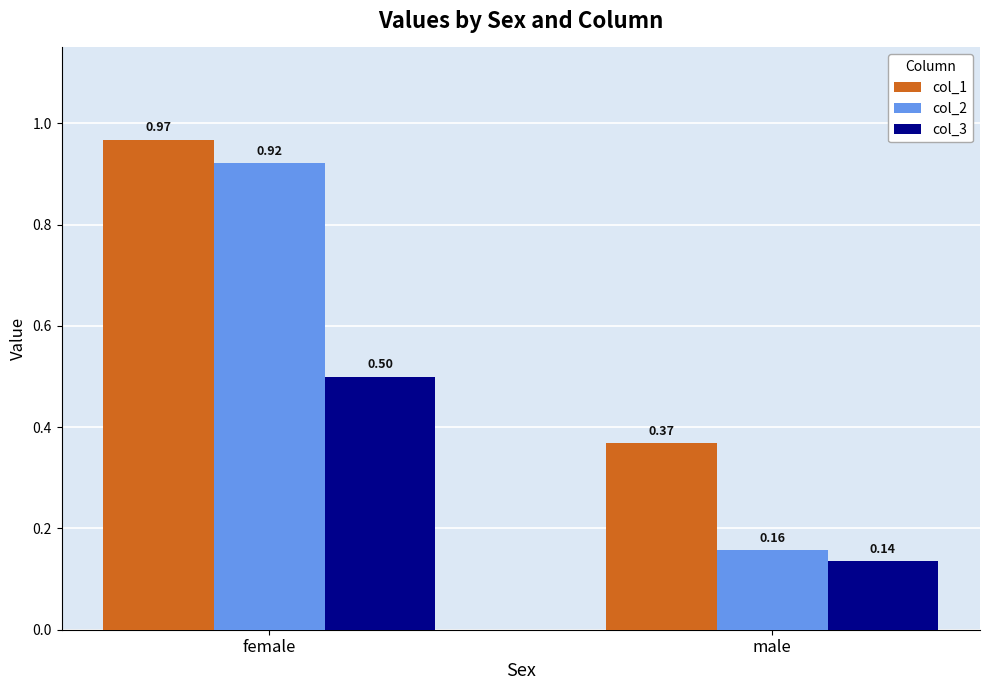

What is the label of the 1st bar from the right?

male